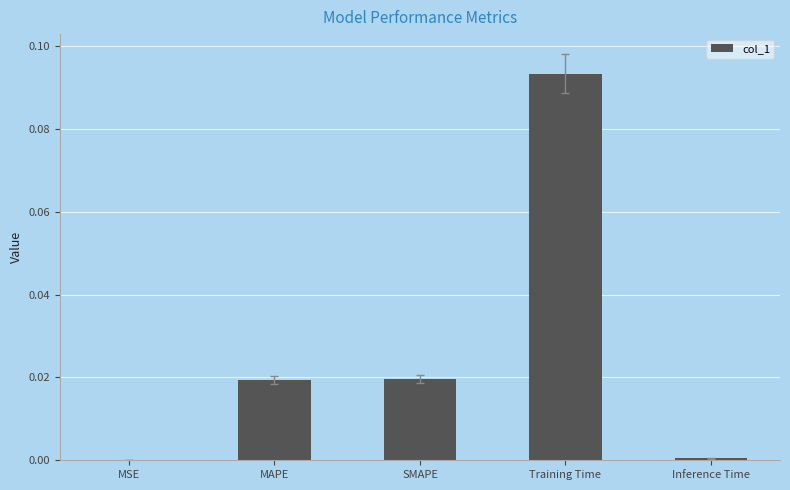

Which label corresponds to the largest value in the chart?

Training Time